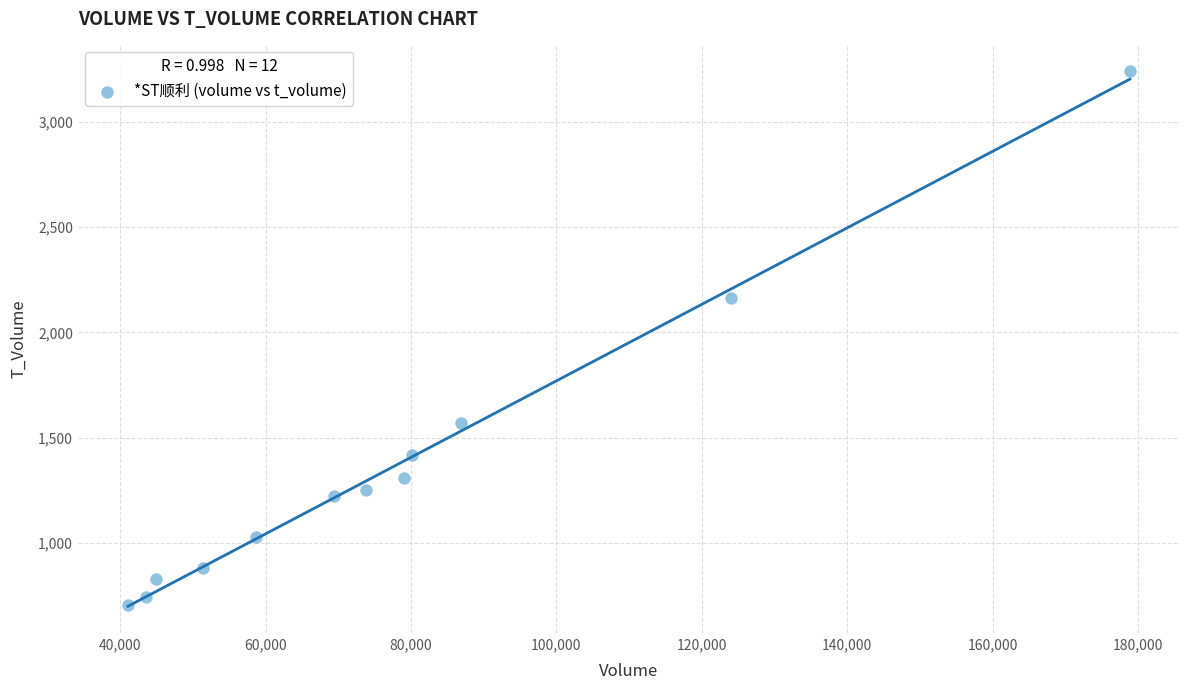

What is the average Y value?

1365